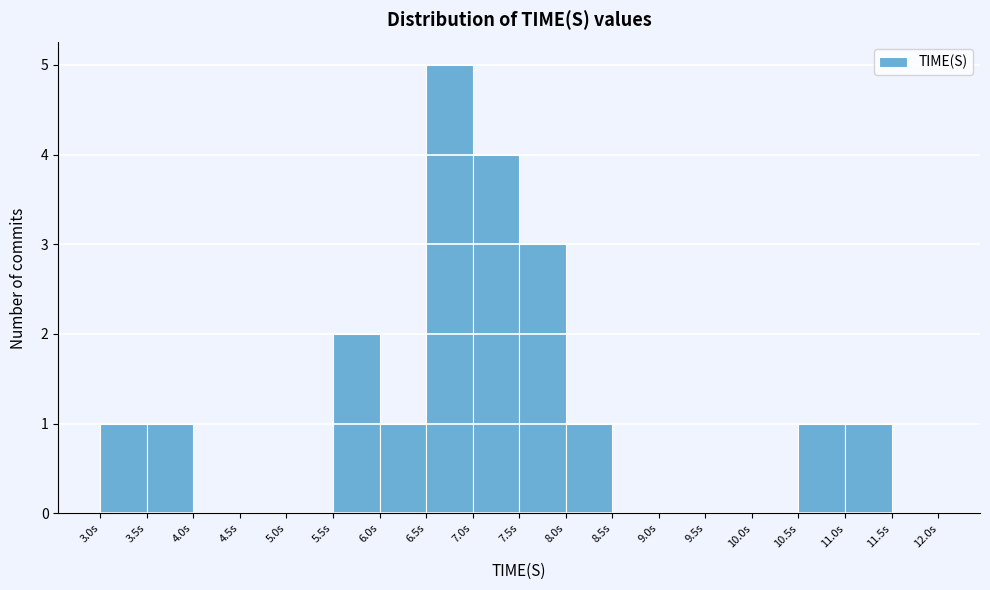

Reading left to right, list every bar in this chart as the range it spans on the x-axis followed by its height. The values are not printed on the chart, so give them approximately, as read against the axis.

3.0 to 3.5: 1
3.5 to 4.0: 1
4.0 to 4.5: 0
4.5 to 5.0: 0
5.0 to 5.5: 0
5.5 to 6.0: 2
6.0 to 6.5: 1
6.5 to 7.0: 5
7.0 to 7.5: 4
7.5 to 8.0: 3
8.0 to 8.5: 1
8.5 to 9.0: 0
9.0 to 9.5: 0
9.5 to 10.0: 0
10.0 to 10.5: 0
10.5 to 11.0: 1
11.0 to 11.5: 1
11.5 to 12.0: 0